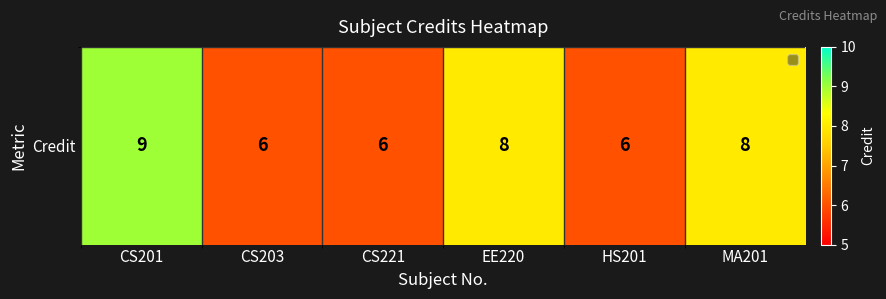

Between HS201 and CS221, which is larger?

HS201